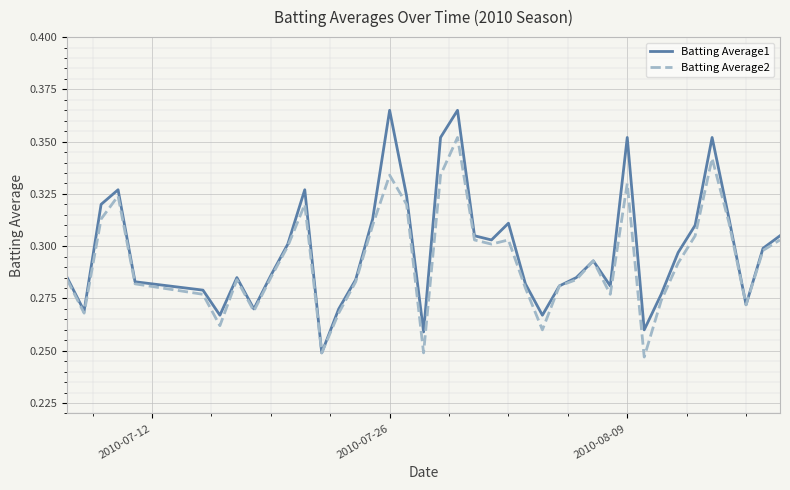

Which series has the largest range (max minus min)?

Batting Average1